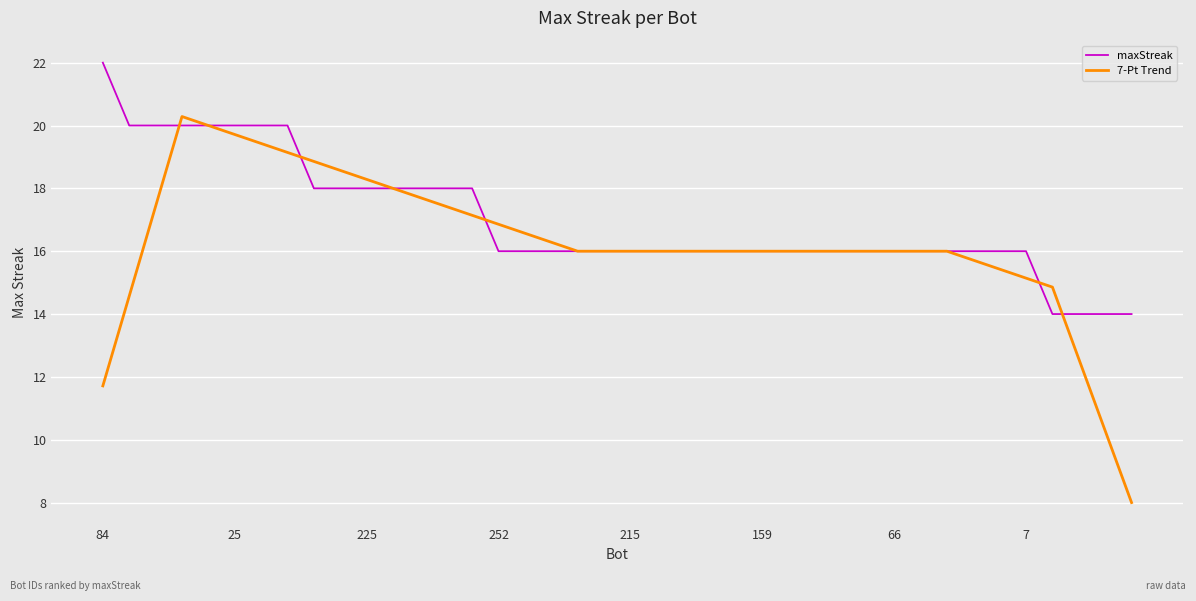

Rank the series by their maximum value, from lowest to highest.

7-Pt Trend, maxStreak